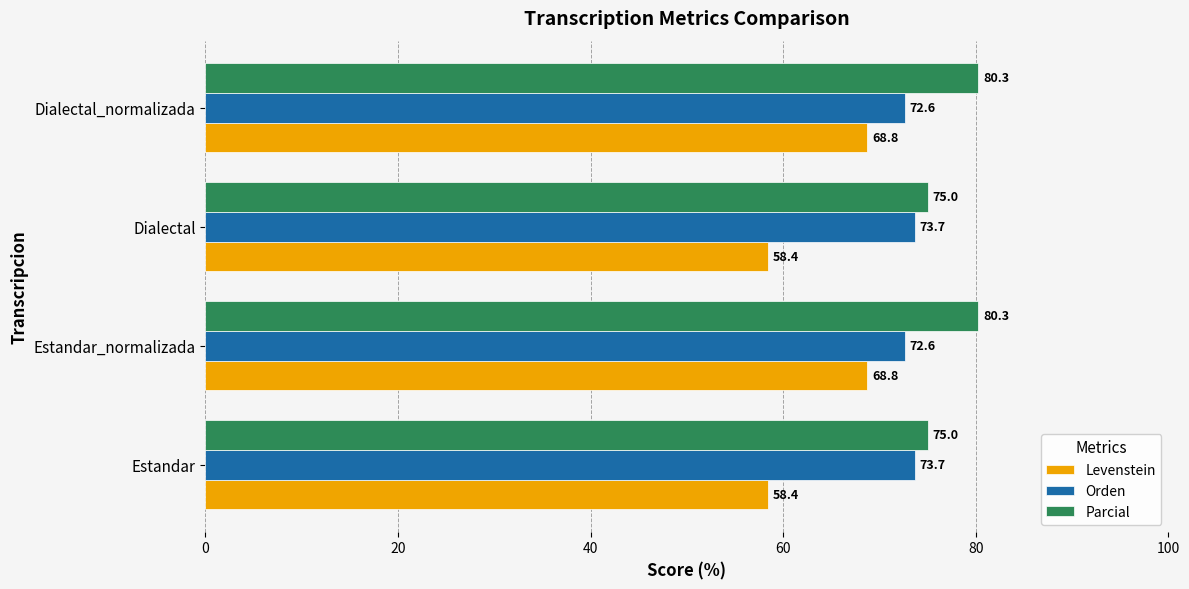

How many values in the Levenstein series exceed 68?

2